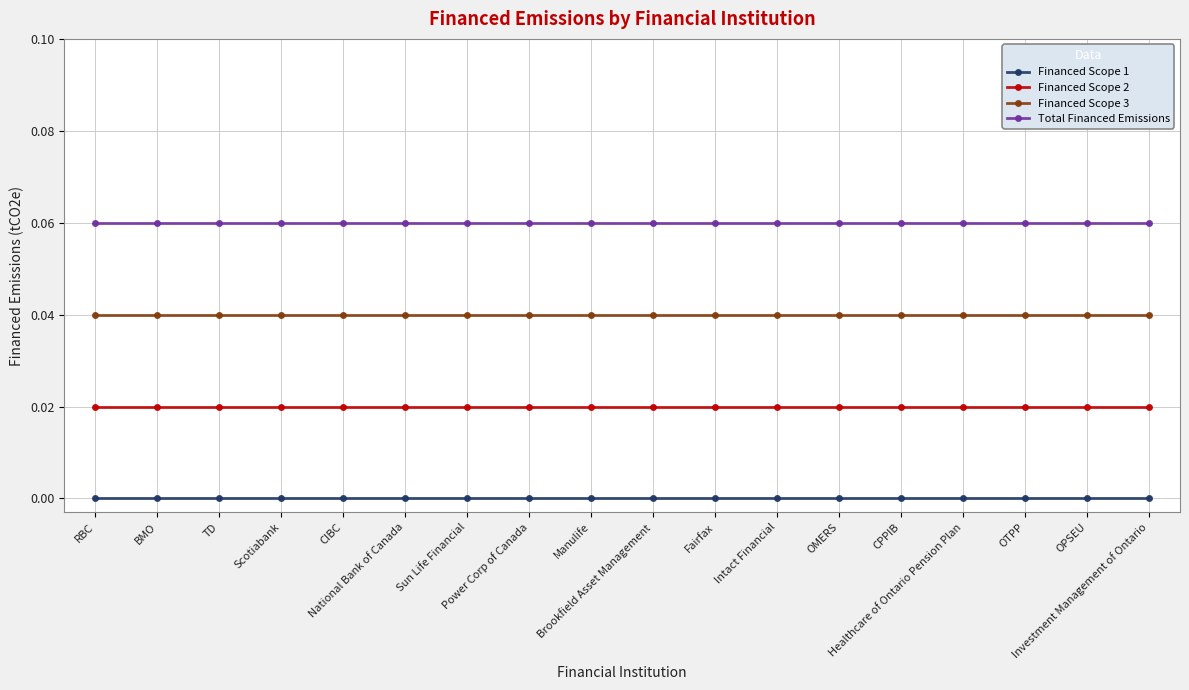

Count the number of data series in this chart.

4